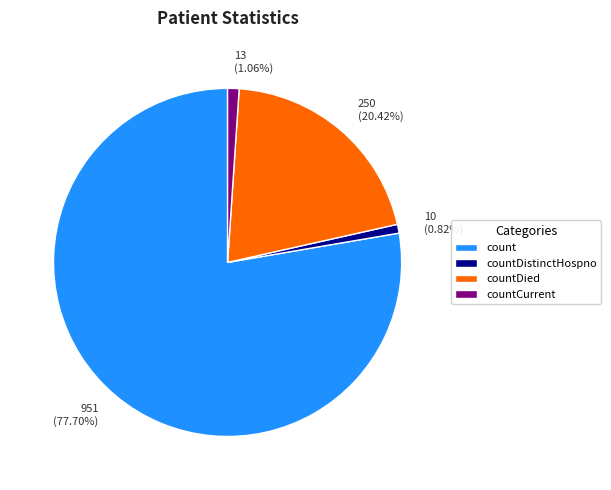

How many slices are in this pie chart?

4